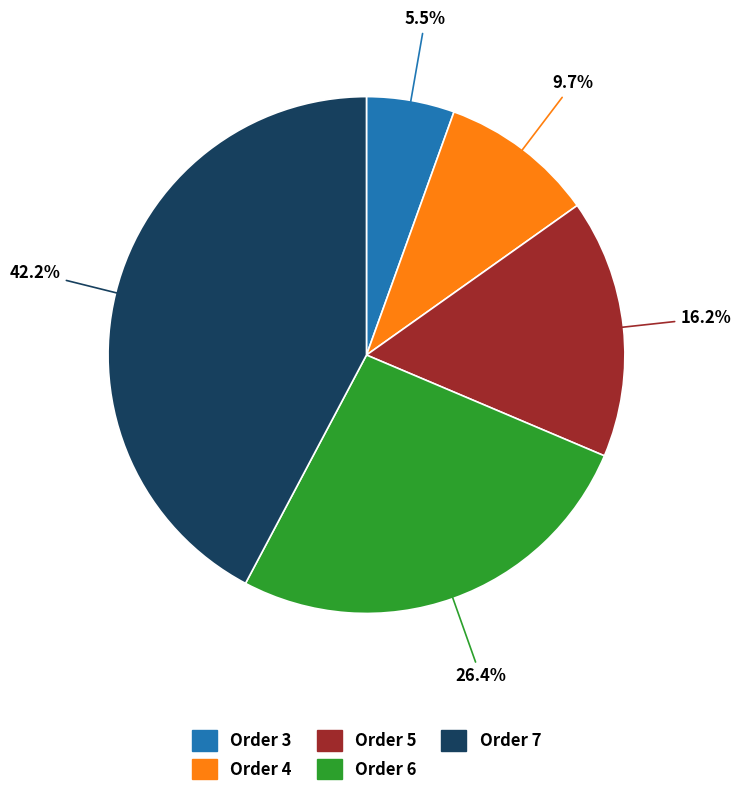

Between Order 3 and Order 7, which is larger?

Order 7